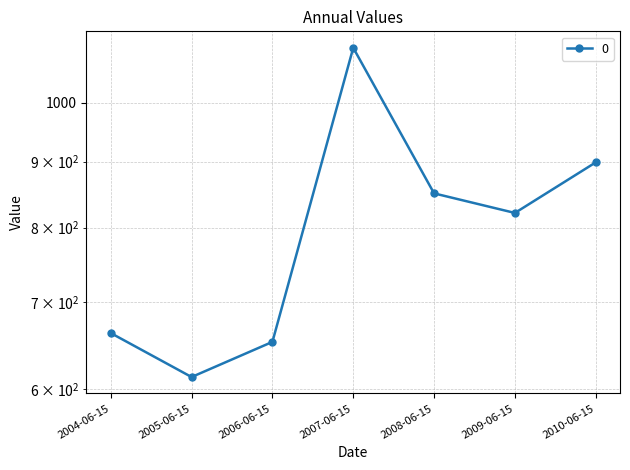

Rank the categories by value from highest to lowest.

2007-06-15, 2010-06-15, 2008-06-15, 2009-06-15, 2004-06-15, 2006-06-15, 2005-06-15